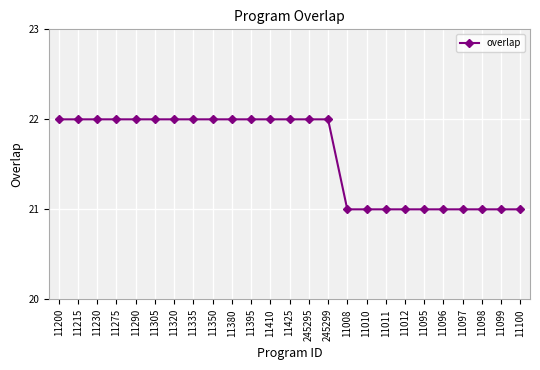

Is this an area chart (filled region under the line)?

No